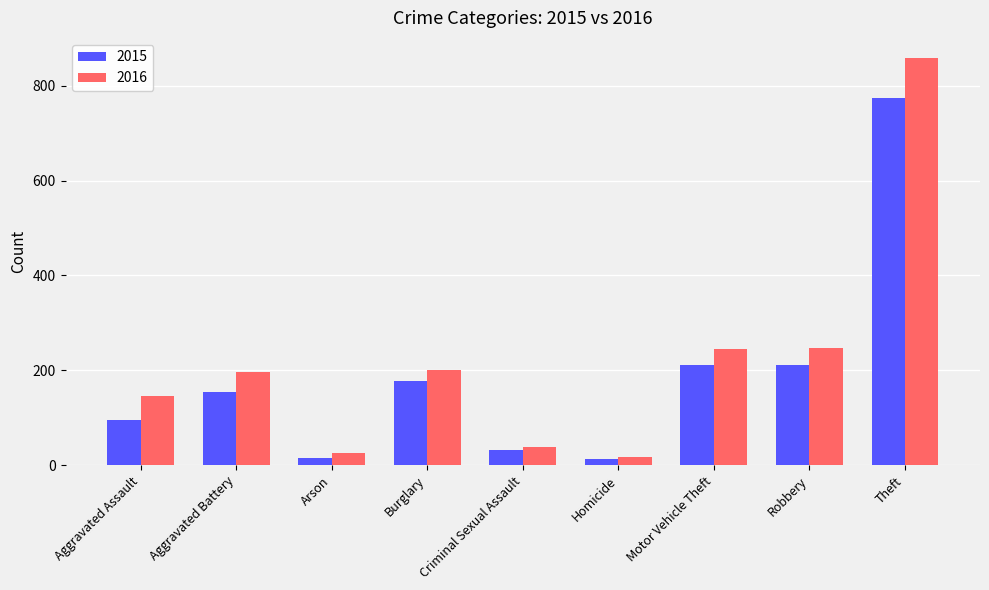

What is the sum of the 2016 values at Burglary and Arson?

226